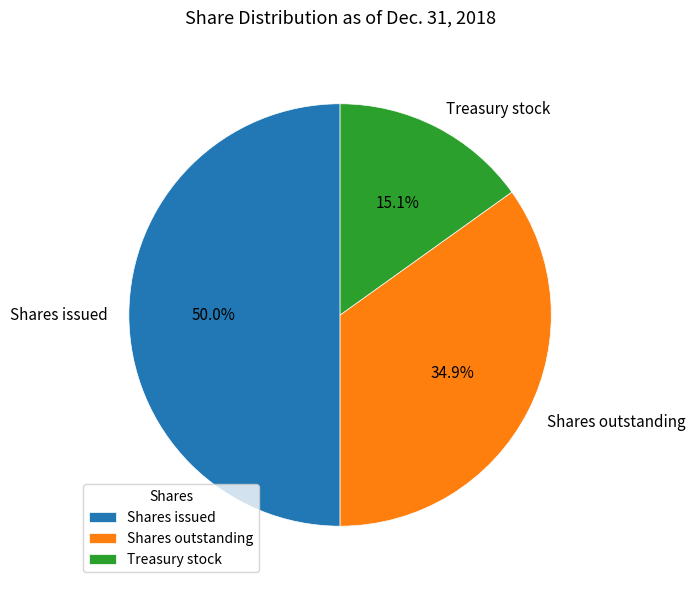

What is the largest slice in the pie chart?

Shares issued